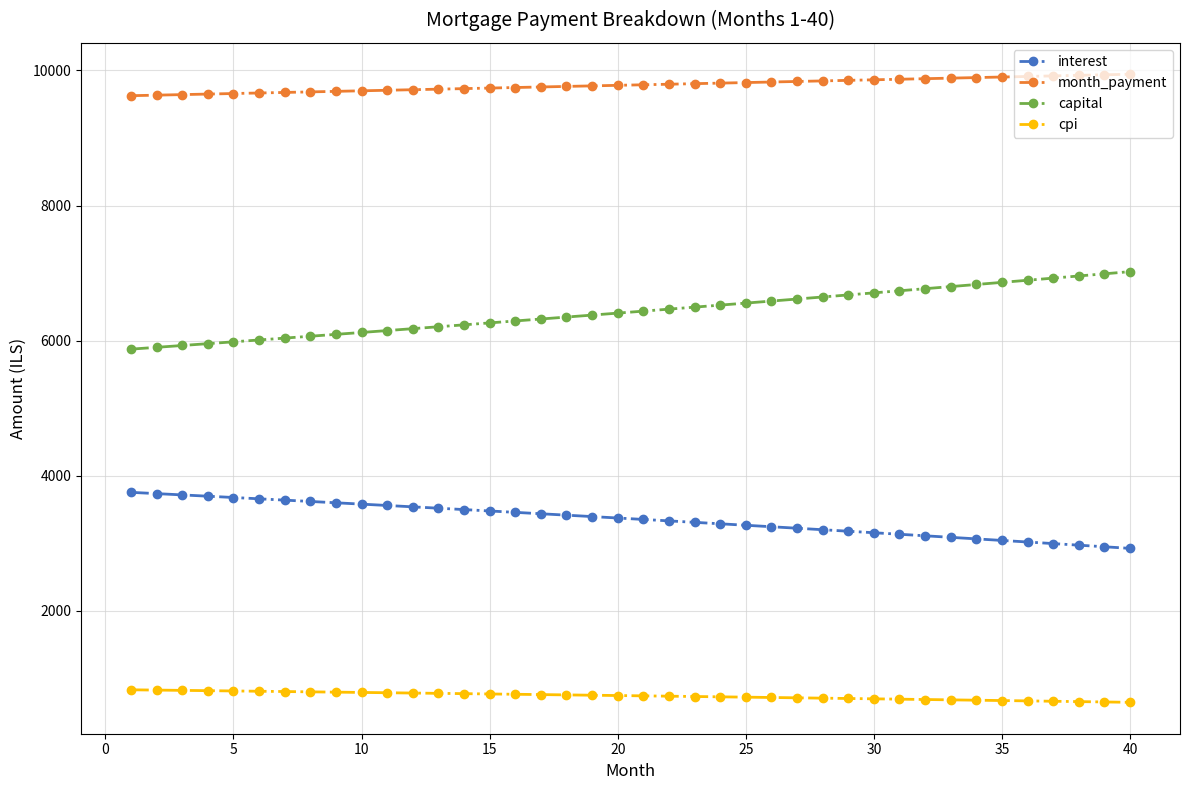

Rank the series by their average value, from highest to lowest.

month_payment, capital, interest, cpi